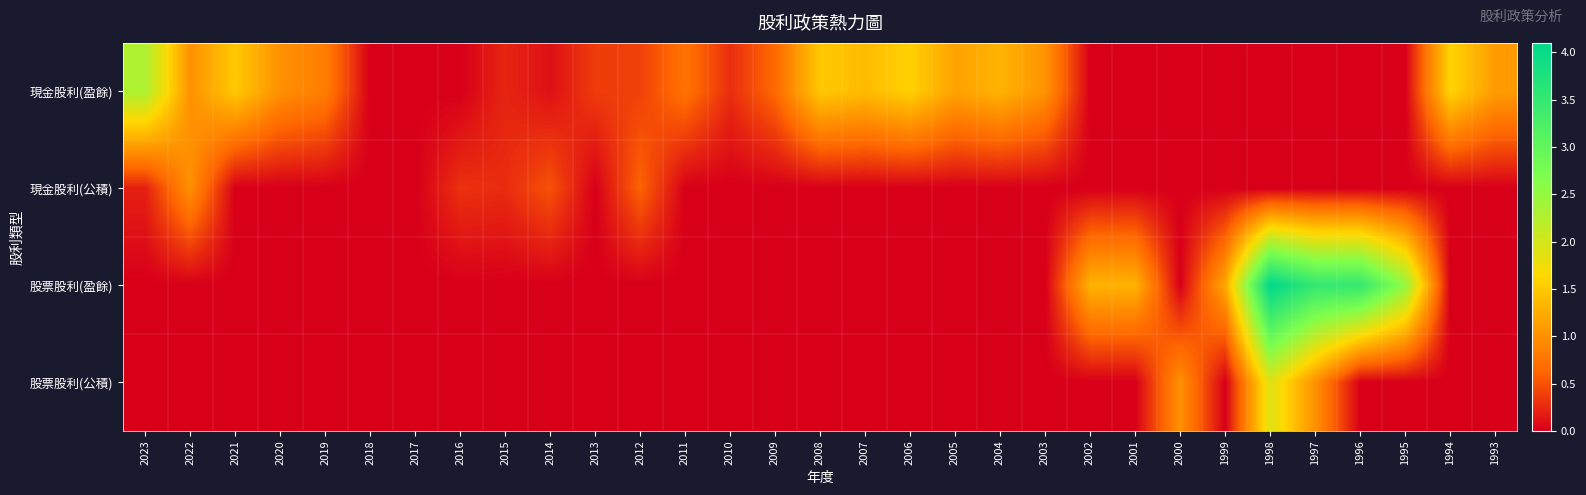

How many categories are shown in the chart?

31